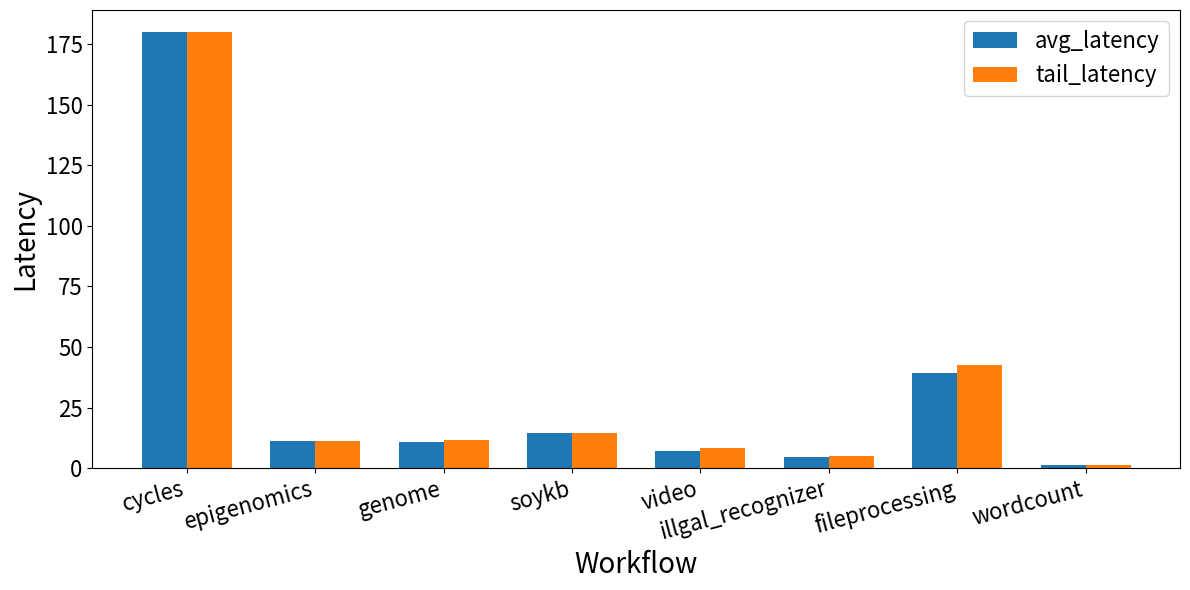

What is the label of the 7th bar from the right?

epigenomics